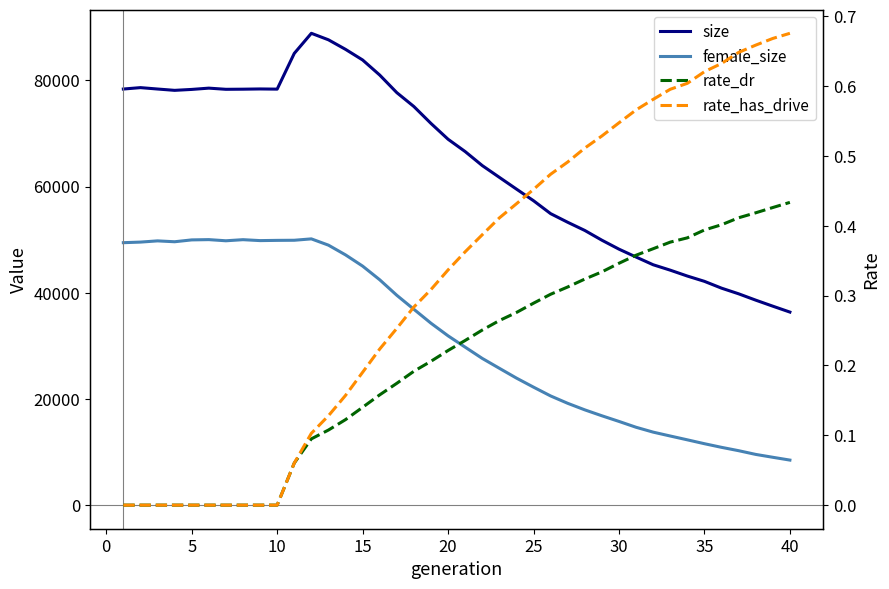

True or false: rate_has_drive and size cross at least once.

False